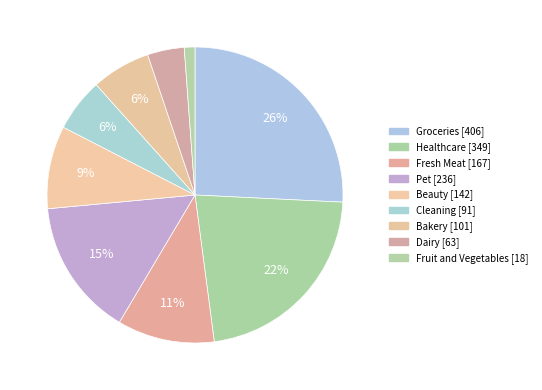

What portion of the pie excludes Groceries?

74.2%